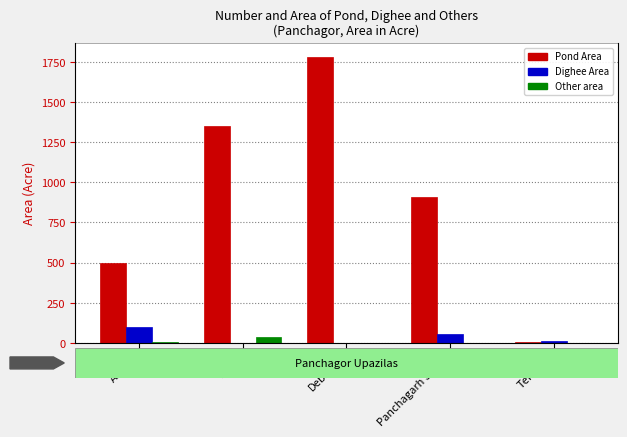

What is the sum of all Other area values?

45.0